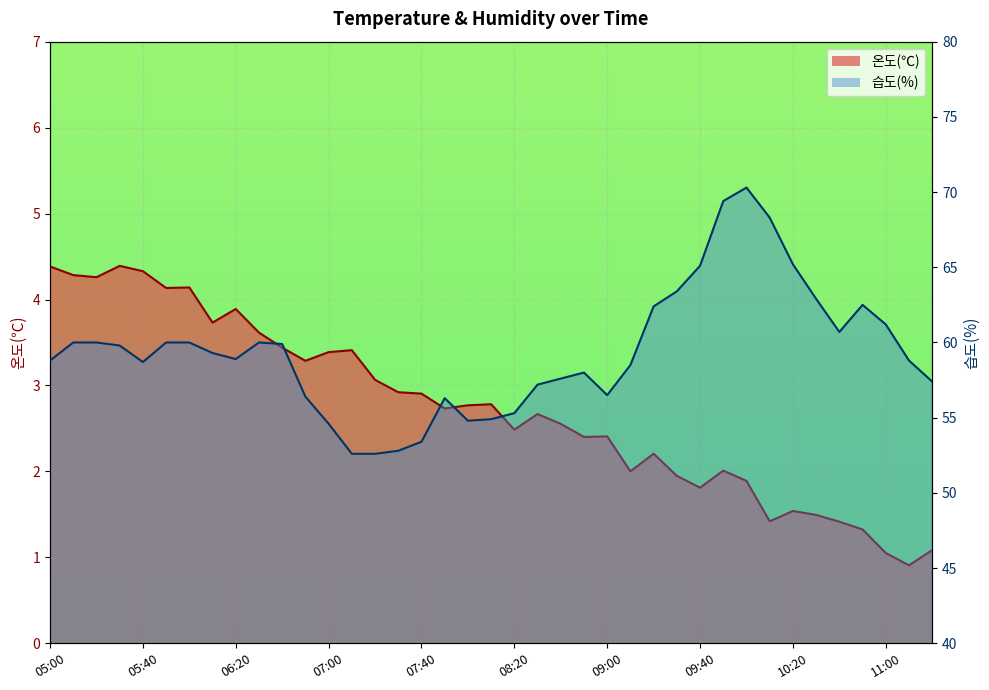

True or false: 온도(℃) and 습도(%) intersect in this chart.

False